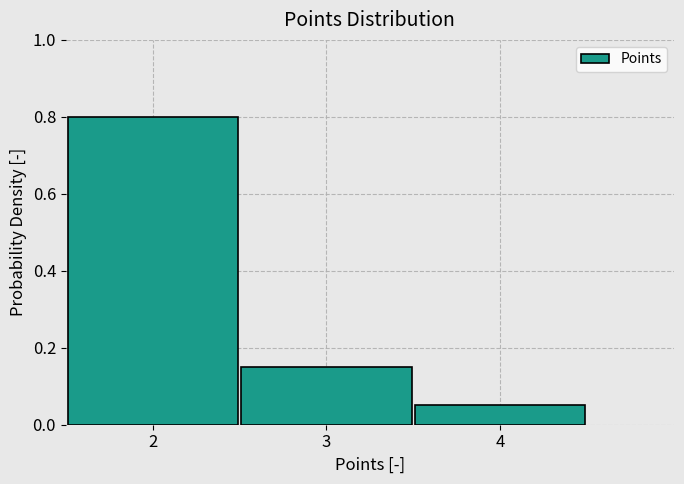

Over which range of the x-axis is the bar tallest?

1.5 to 2.5